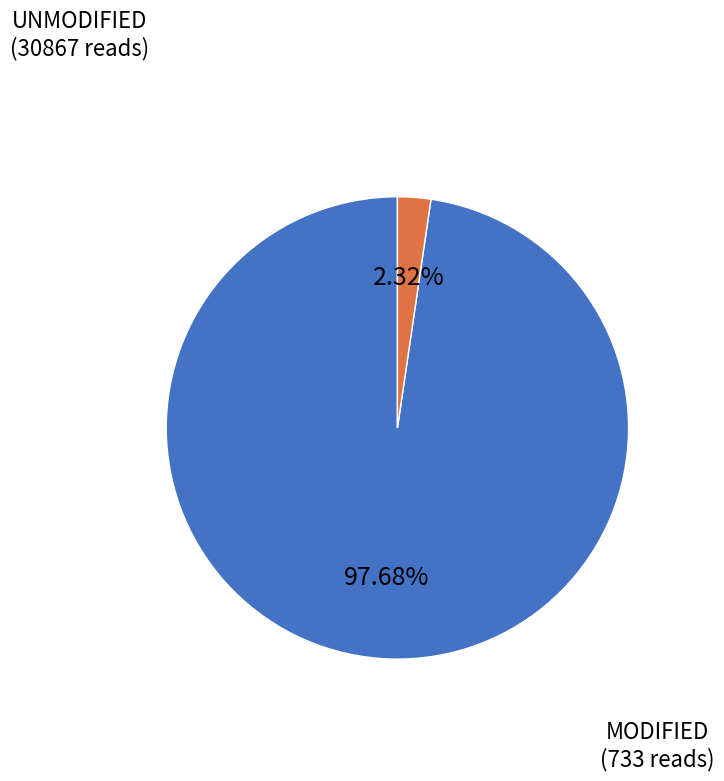

Is there a majority slice in this chart?

Yes